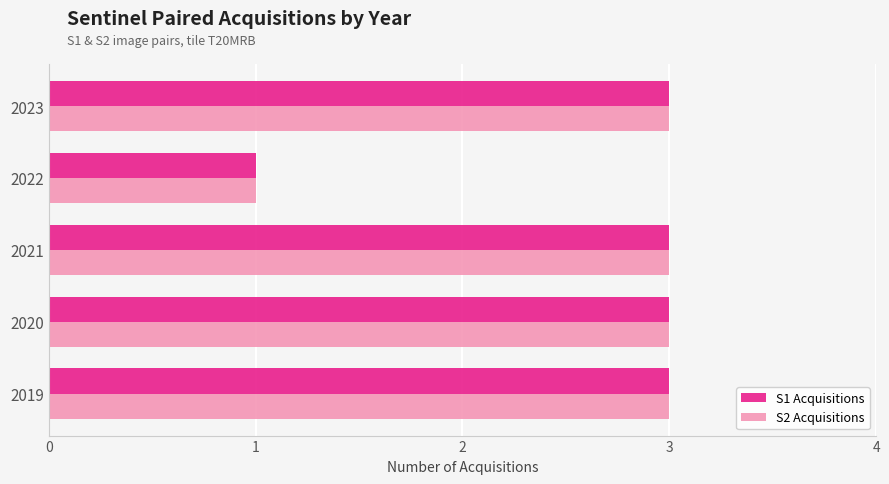

Is it true that S1 Acquisitions equals 5 at 2023?

False